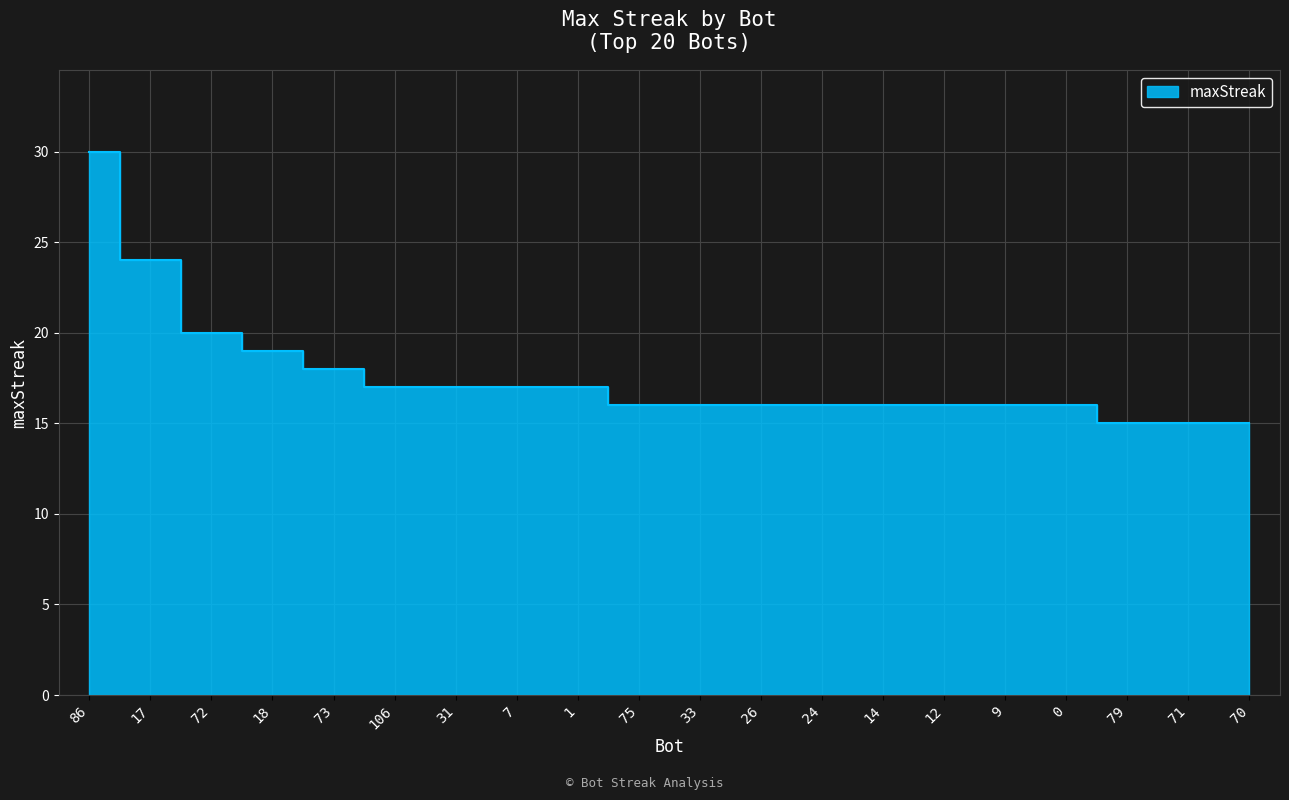

Which label corresponds to the smallest value in the chart?

79